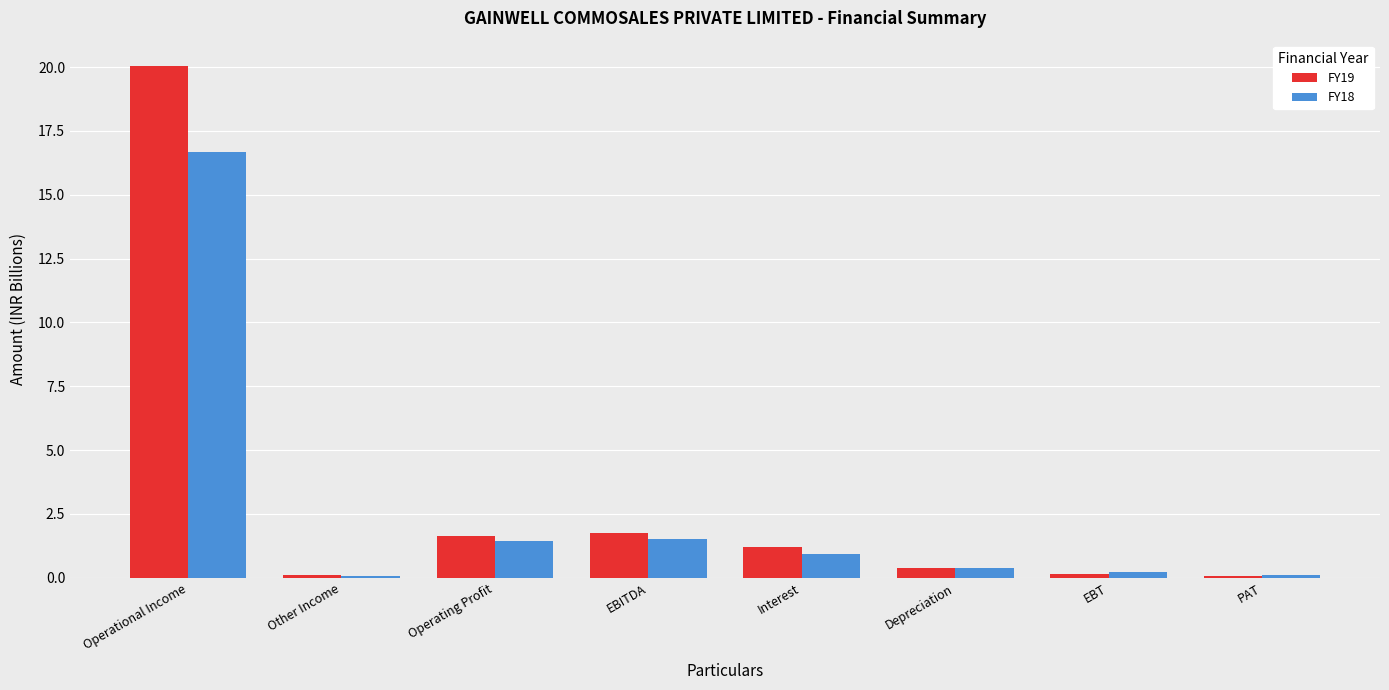

What is the difference between the FY18 values at Operating Profit and EBT?

1.2